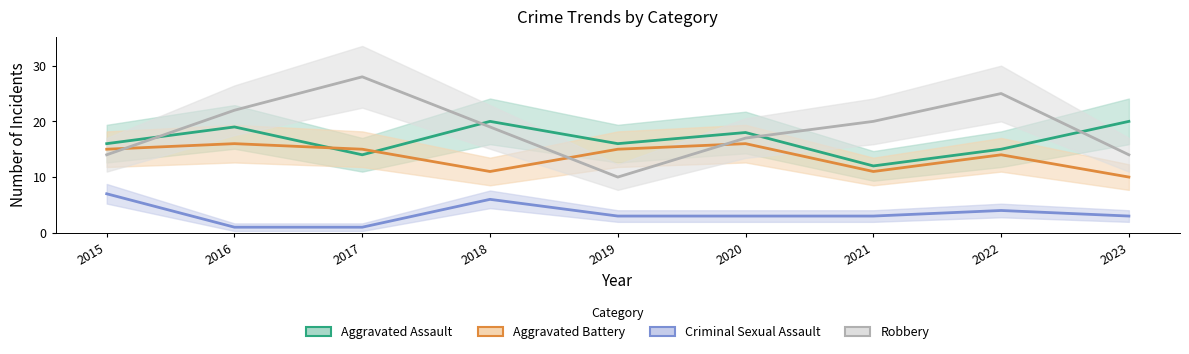

What are all the series names shown in the legend?

Aggravated Assault, Aggravated Battery, Criminal Sexual Assault, Robbery